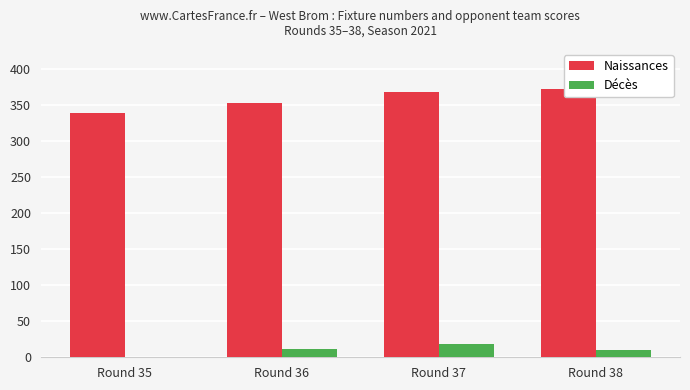

True or false: Décès has a value of 11 at Round 36.

True